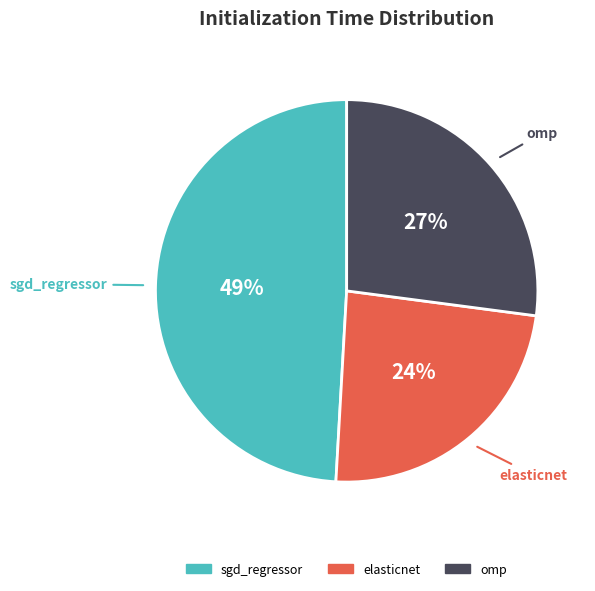

To the nearest percent, what is the difference between the largest and smallest slice percentages?

25%